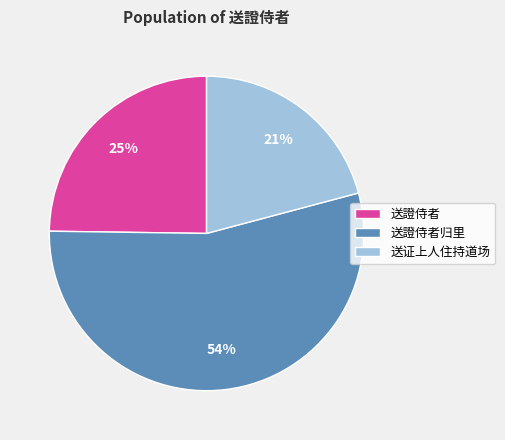

Does 送證侍者归里 account for over 50% of the chart?

Yes